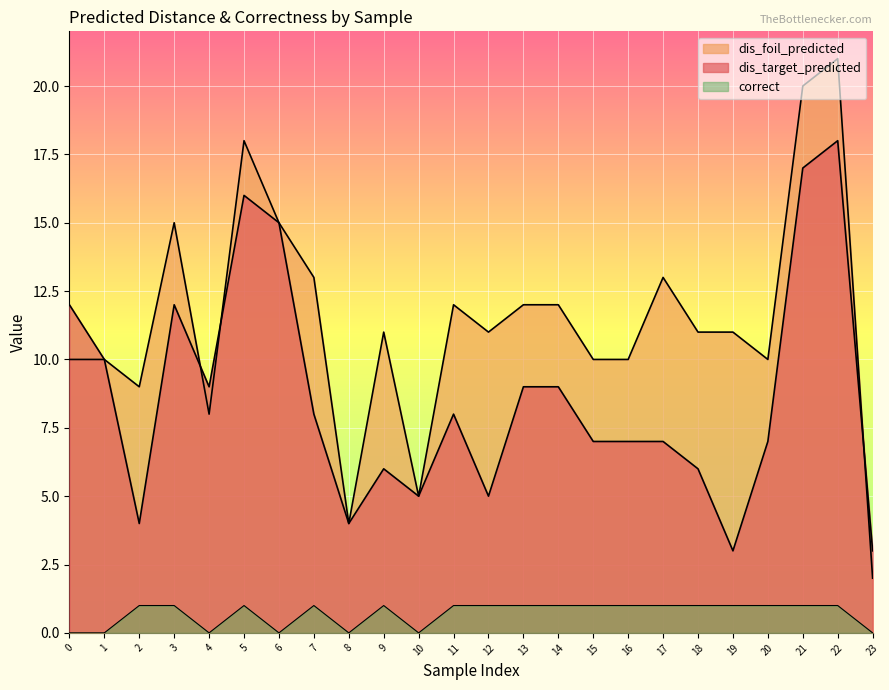

Where is the first local maximum for correct?

5